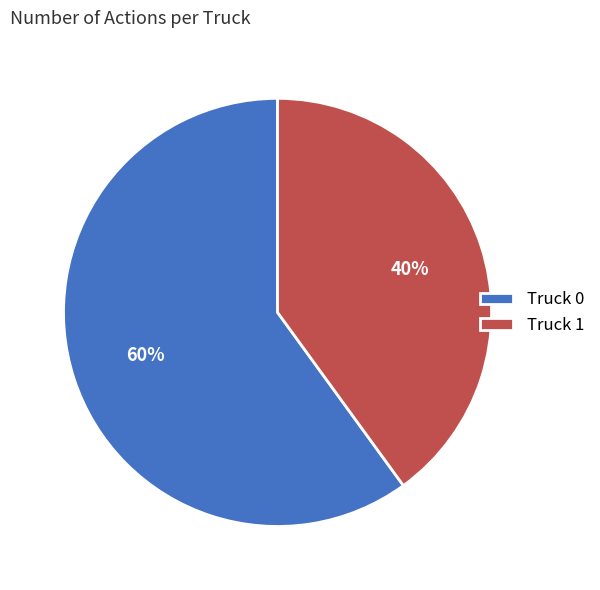

Do Truck 1 and Truck 0 together represent more than half of the pie?

Yes